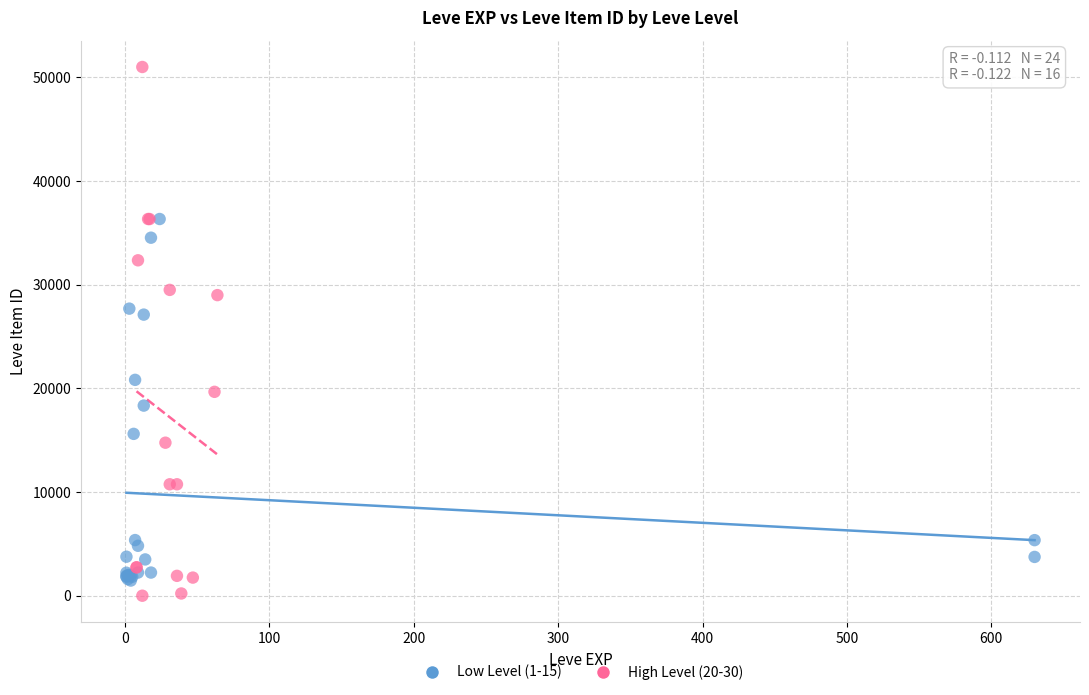

Which series has the widest spread of Y values?

High Level (20-30)